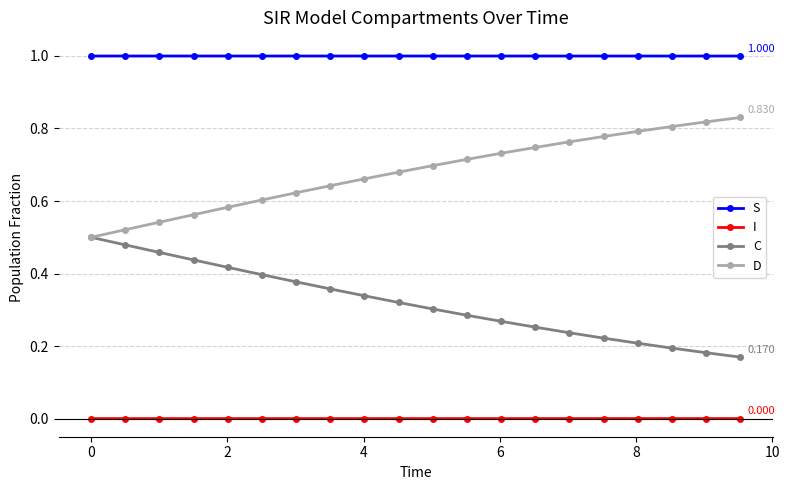

Rank the series by their average value, from highest to lowest.

S, D, C, I